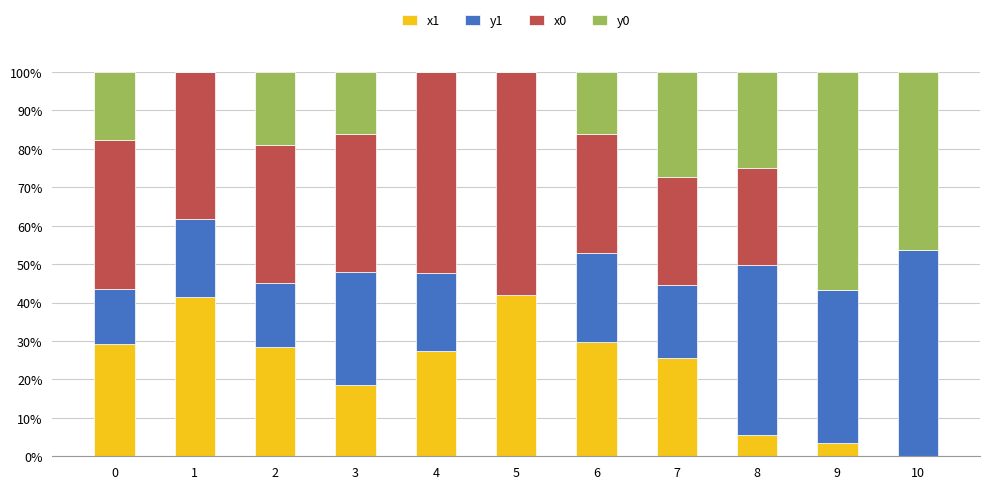

What is the total value across all series at 10?

100.0